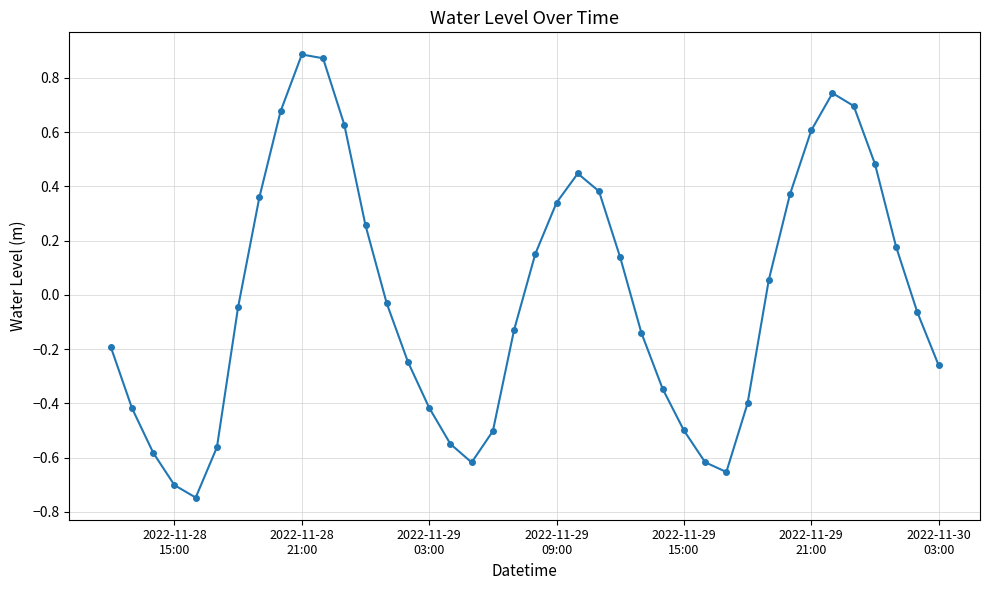

How many points are higher than both their immediate neighbors (excluding endpoints)?

3